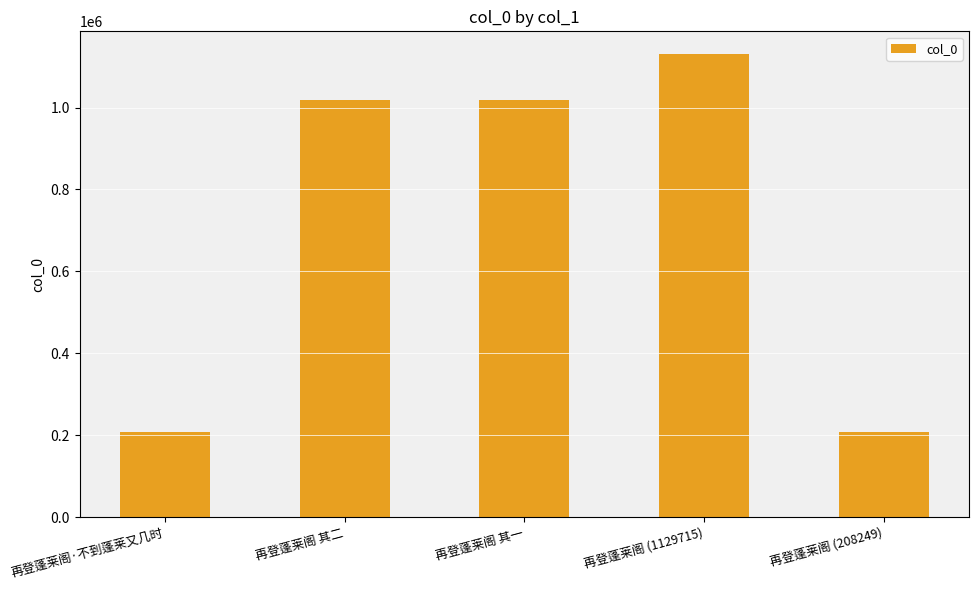

What is the minimum value shown in the chart?

208249